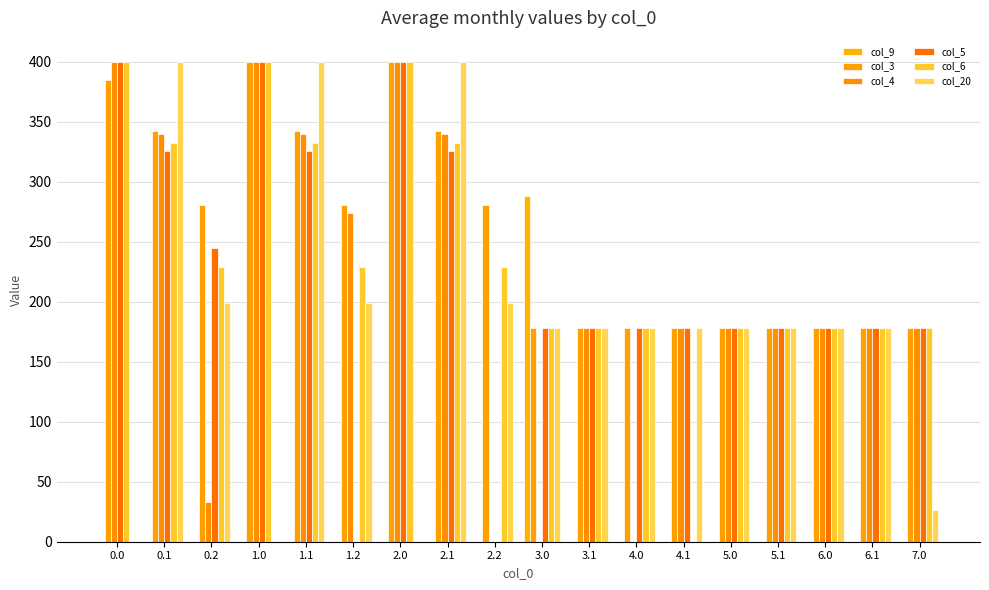

The col_6 series shows -276.8 at 4.1. True or false?

False